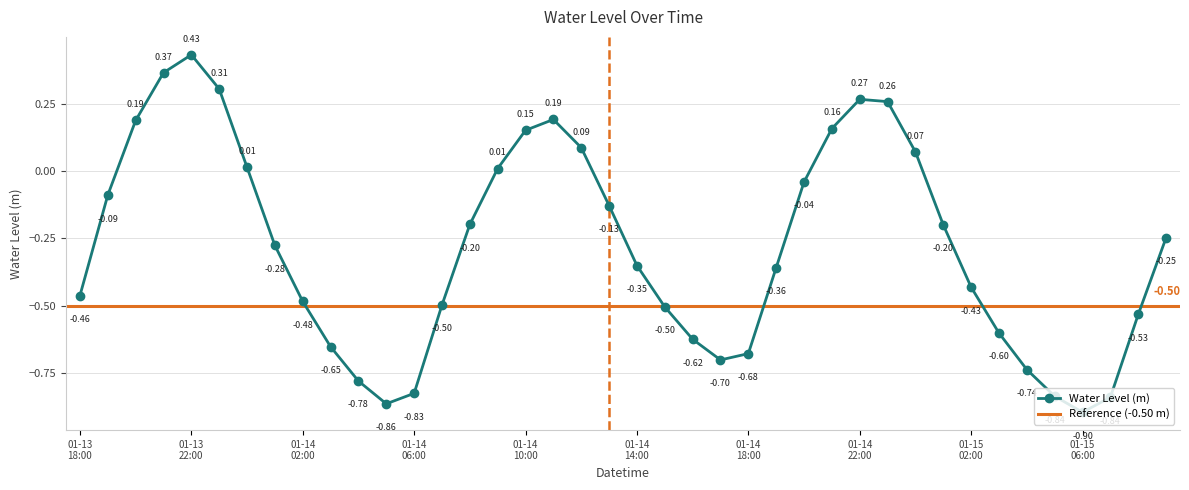

How many interior local valleys (lower than both neighbors) does the data have?

3